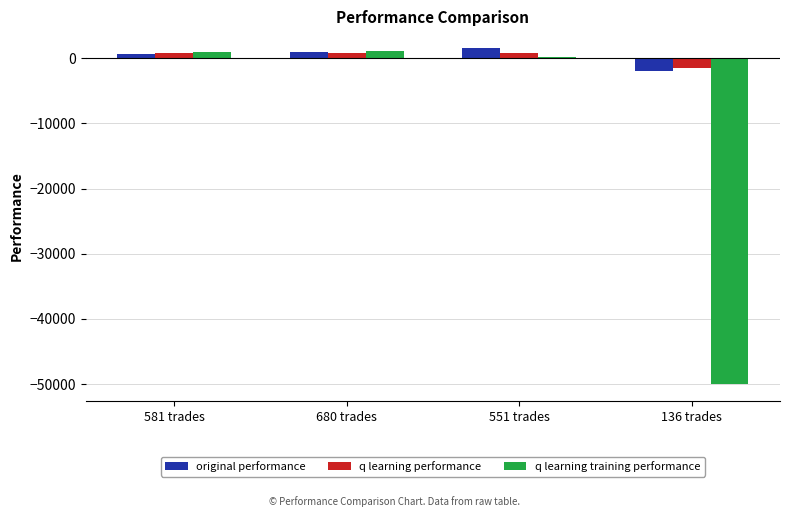

Where is q learning training performance nearest to the value -24412?

551 trades